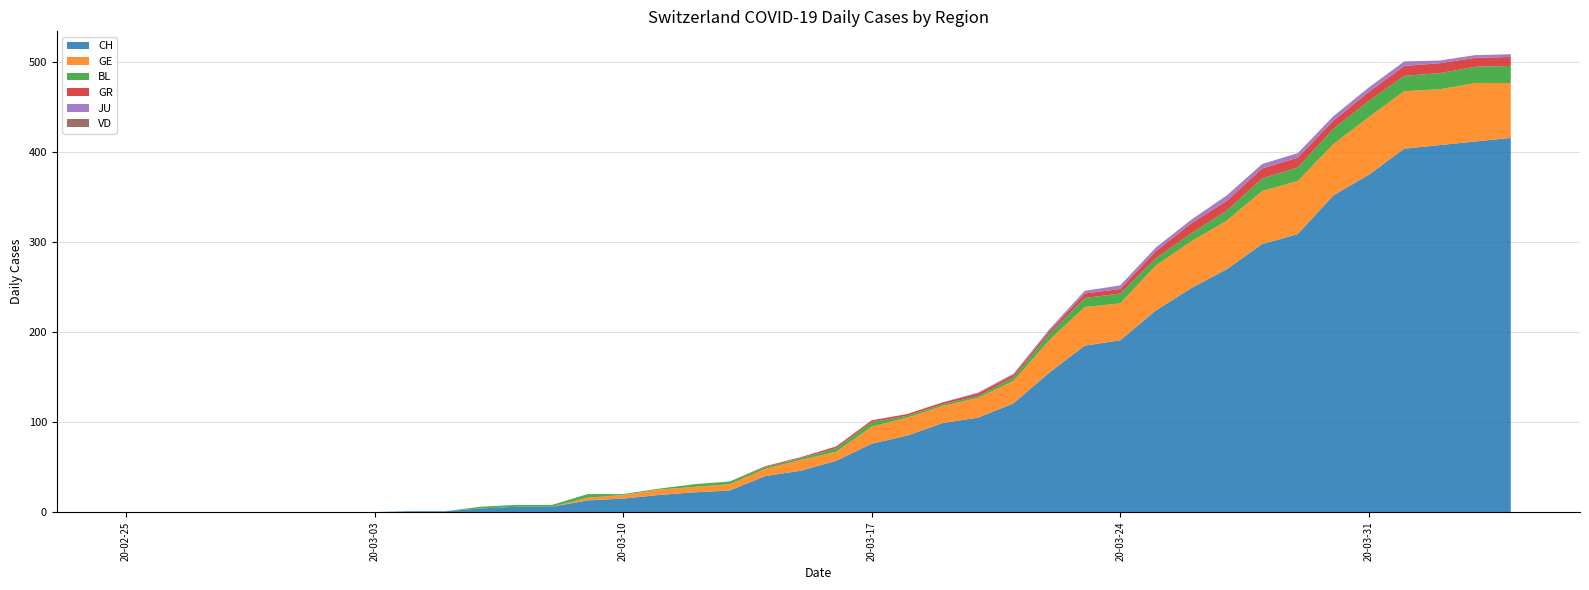

Reading right to left, transcribe all the data shown in this chart.

CH: 416	412	408	404	375	352	309	298	270	249	224	191	185	155	121	105	99	85	76	57	46	40	24	22	19	15	13	6	6	4	1	1	0	0	0	0	0	0	0	0
VD: 0	0	0	0	0	0	0	0	0	0	0	0	0	0	0	0	0	0	0	0	0	0	0	0	0	0	0	0	0	0	0	0	0	0	0	0	0	0	0	0
GE: 61	65	62	64	64	57	59	59	54	52	50	41	43	36	25	22	19	20	19	10	12	8	7	6	6	4	3	0	0	0	0	0	0	0	0	0	0	0	0	0
BL: 19	18	18	17	18	17	15	14	11	9	8	11	10	7	4	2	2	2	5	4	2	2	3	3	1	1	4	2	2	2	0	0	0	0	0	0	0	0	0	0
JU: 3	3	3	5	5	5	5	5	6	4	4	4	3	2	1	1	0	0	0	0	0	0	0	0	0	0	0	0	0	0	0	0	0	0	0	0	0	0	0	0
GR: 10	10	11	11	10	9	11	11	11	11	8	5	5	3	3	3	2	2	2	2	1	1	0	0	0	0	0	0	0	0	0	0	0	0	0	0	0	0	0	0